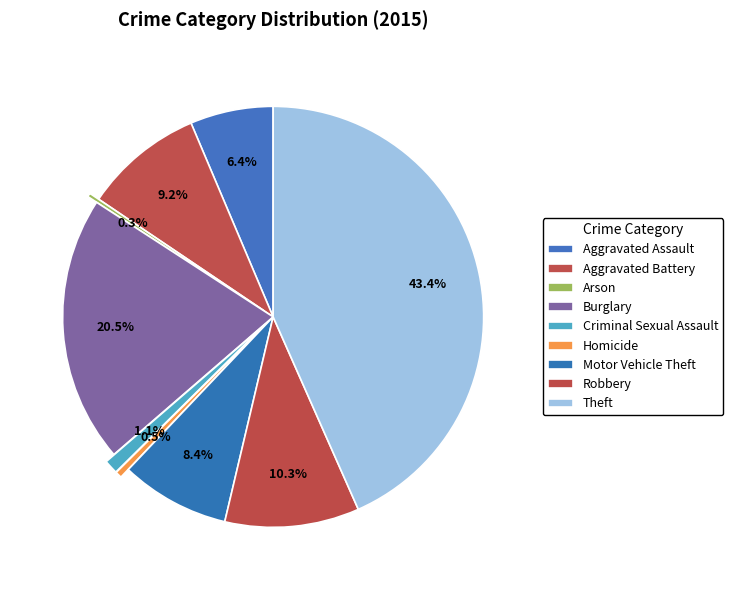

Which slice is the largest?

Theft